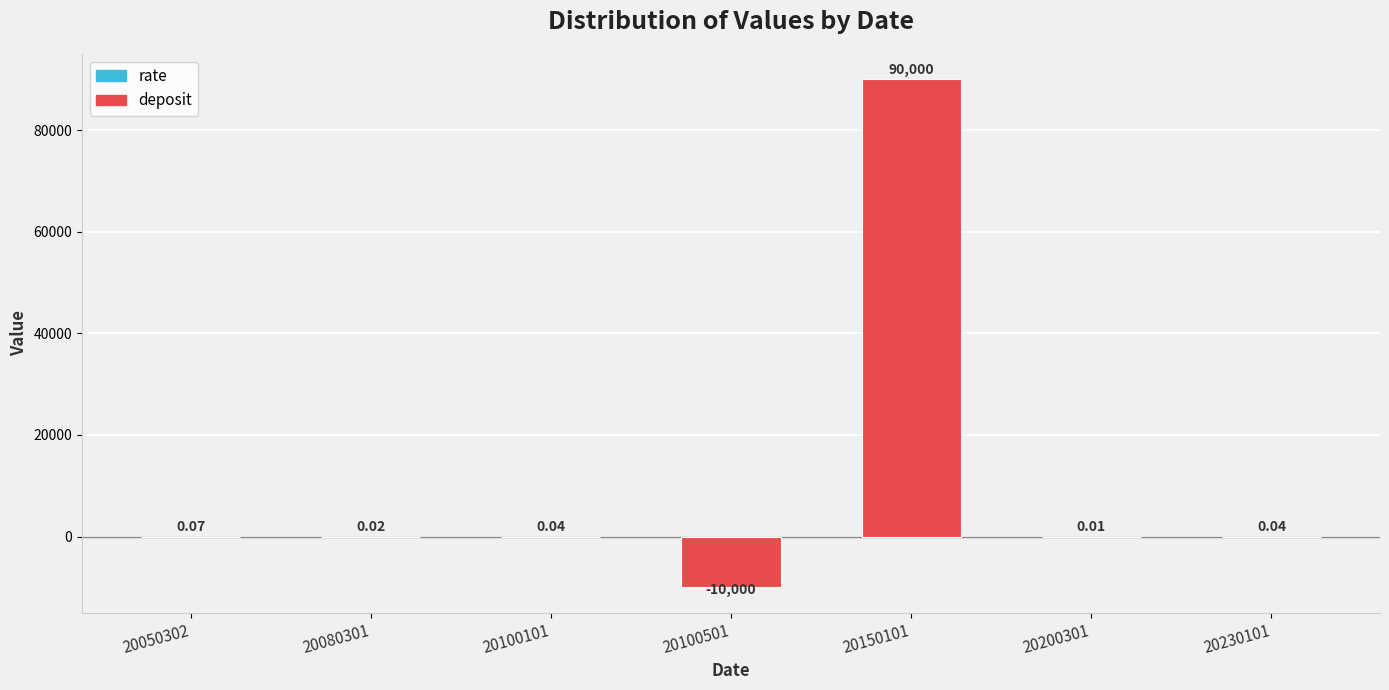

What is the sum of the values at 20100501 and 20200301?

-10000.0